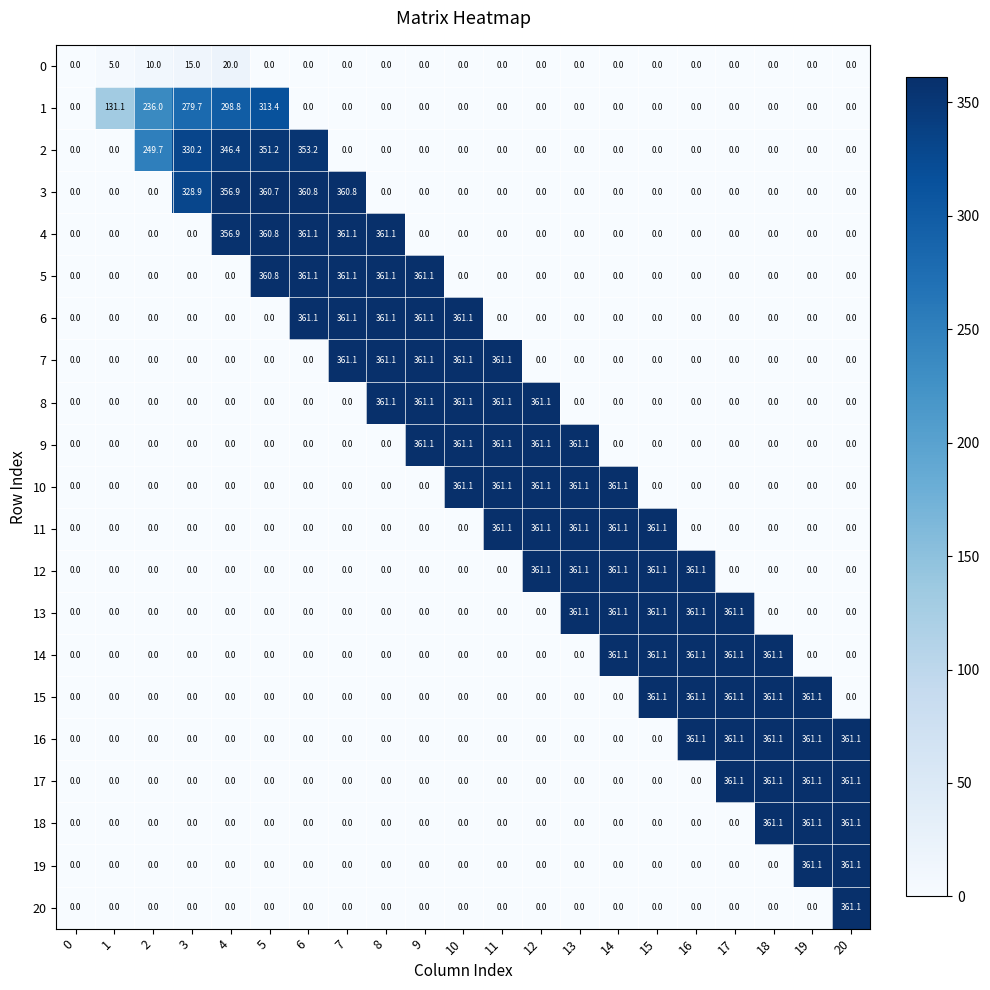

What is the total value across all series at 20?

1805.5